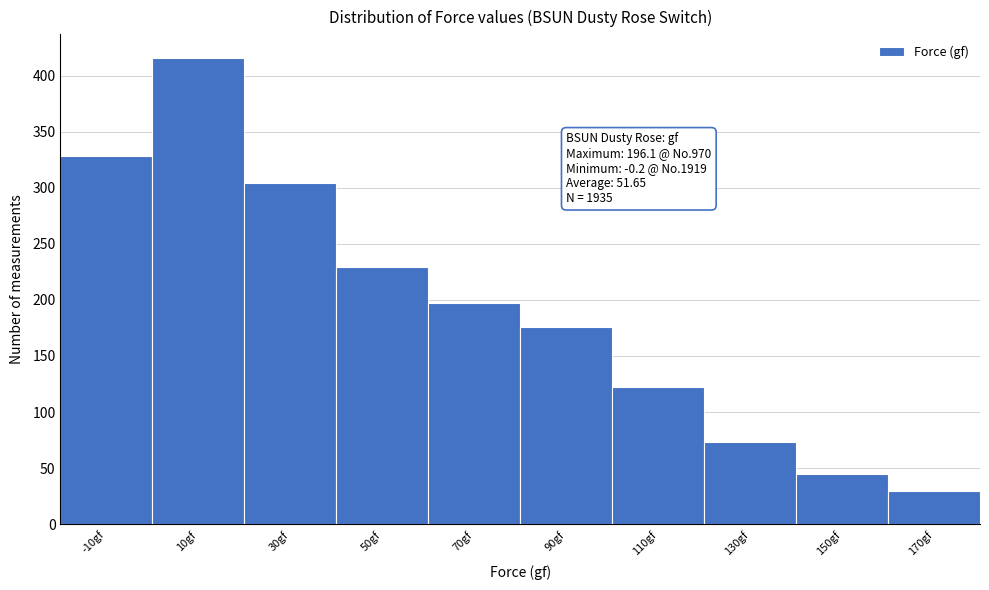

Reading left to right, transcribe all the data shown in this chart.

-10gf=328	10gf=416	30gf=304	50gf=229	70gf=197	90gf=176	110gf=122	130gf=73	150gf=45	170gf=30